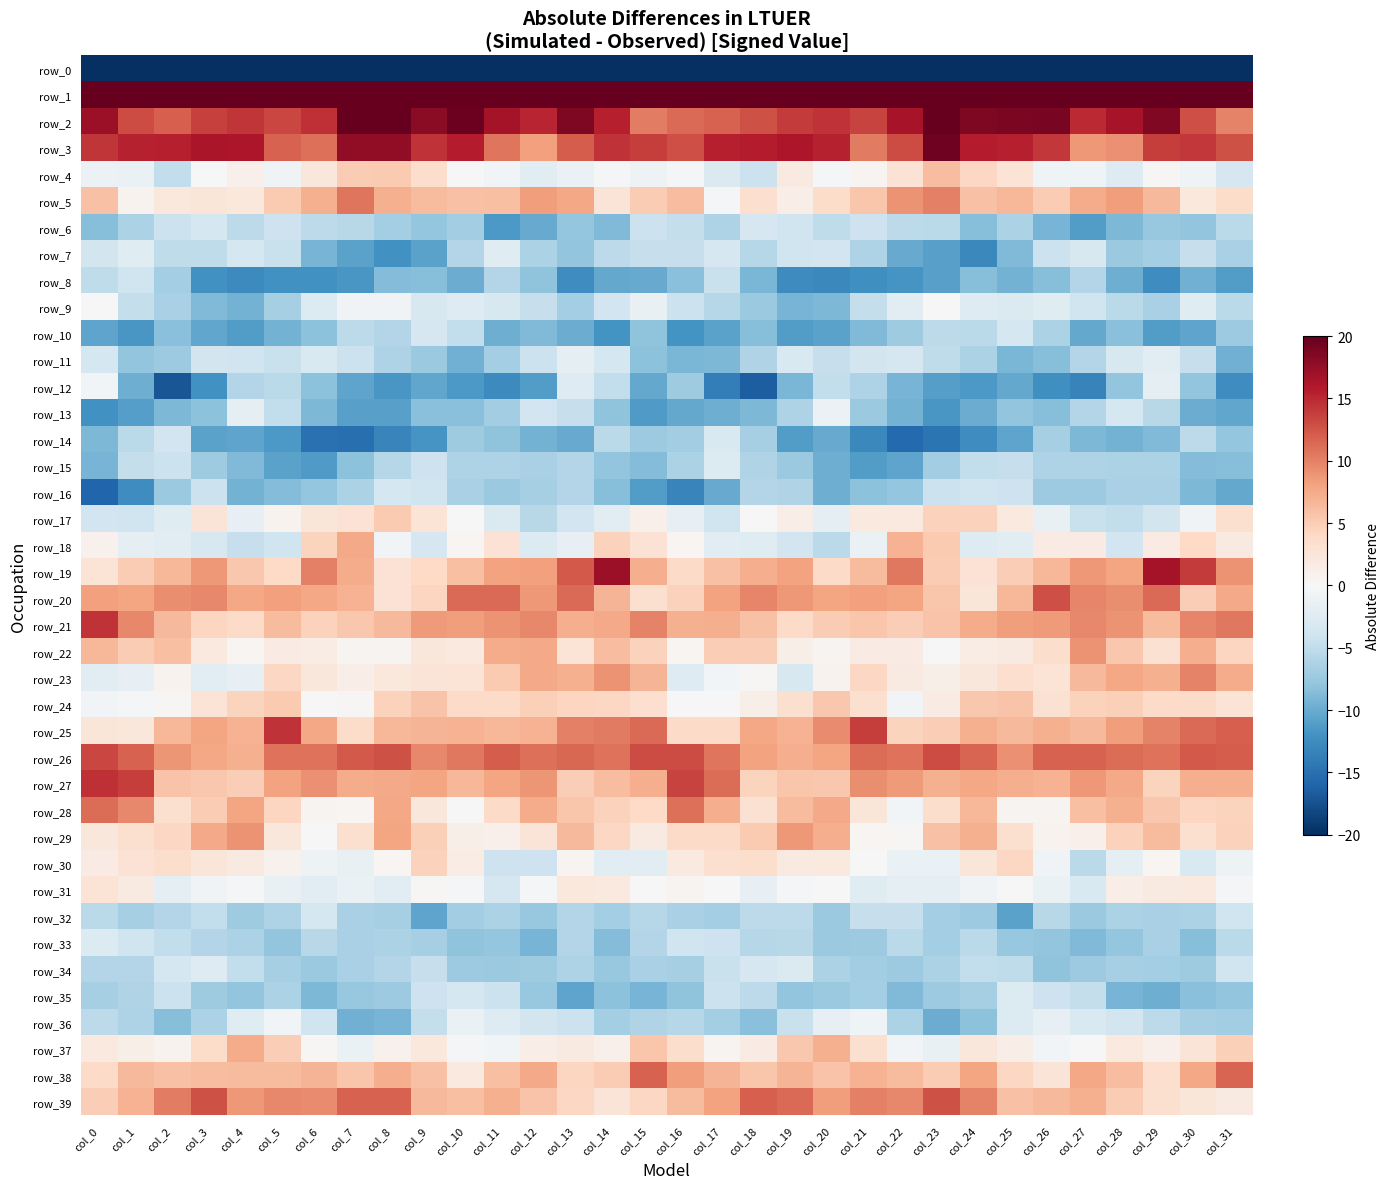

Is it true that row_22 equals 0.6 at col_20?

True